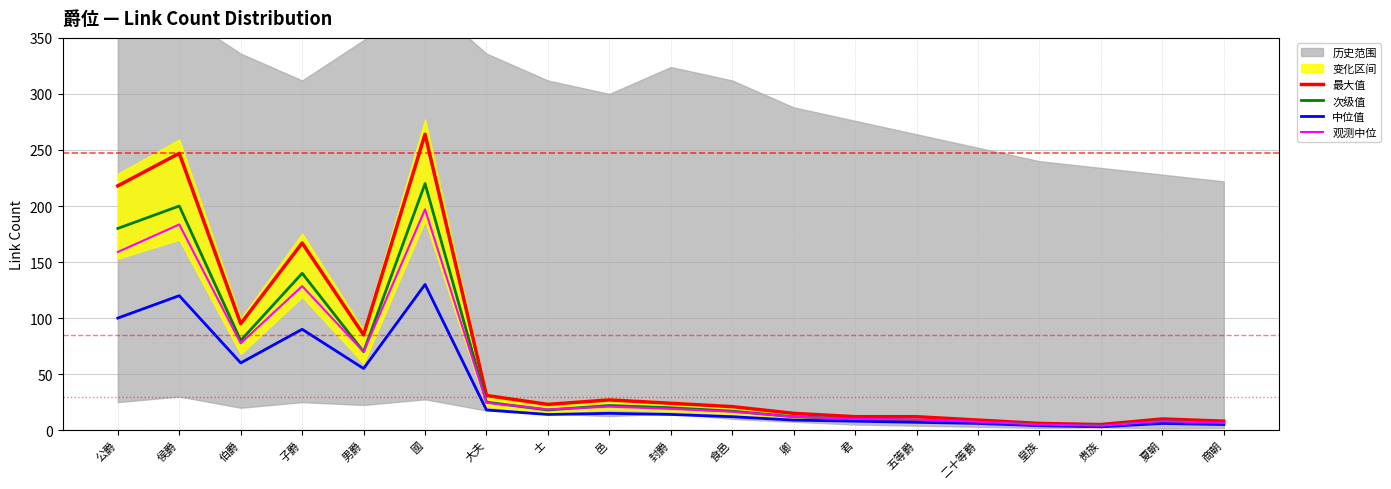

What position from the right is 士?

12